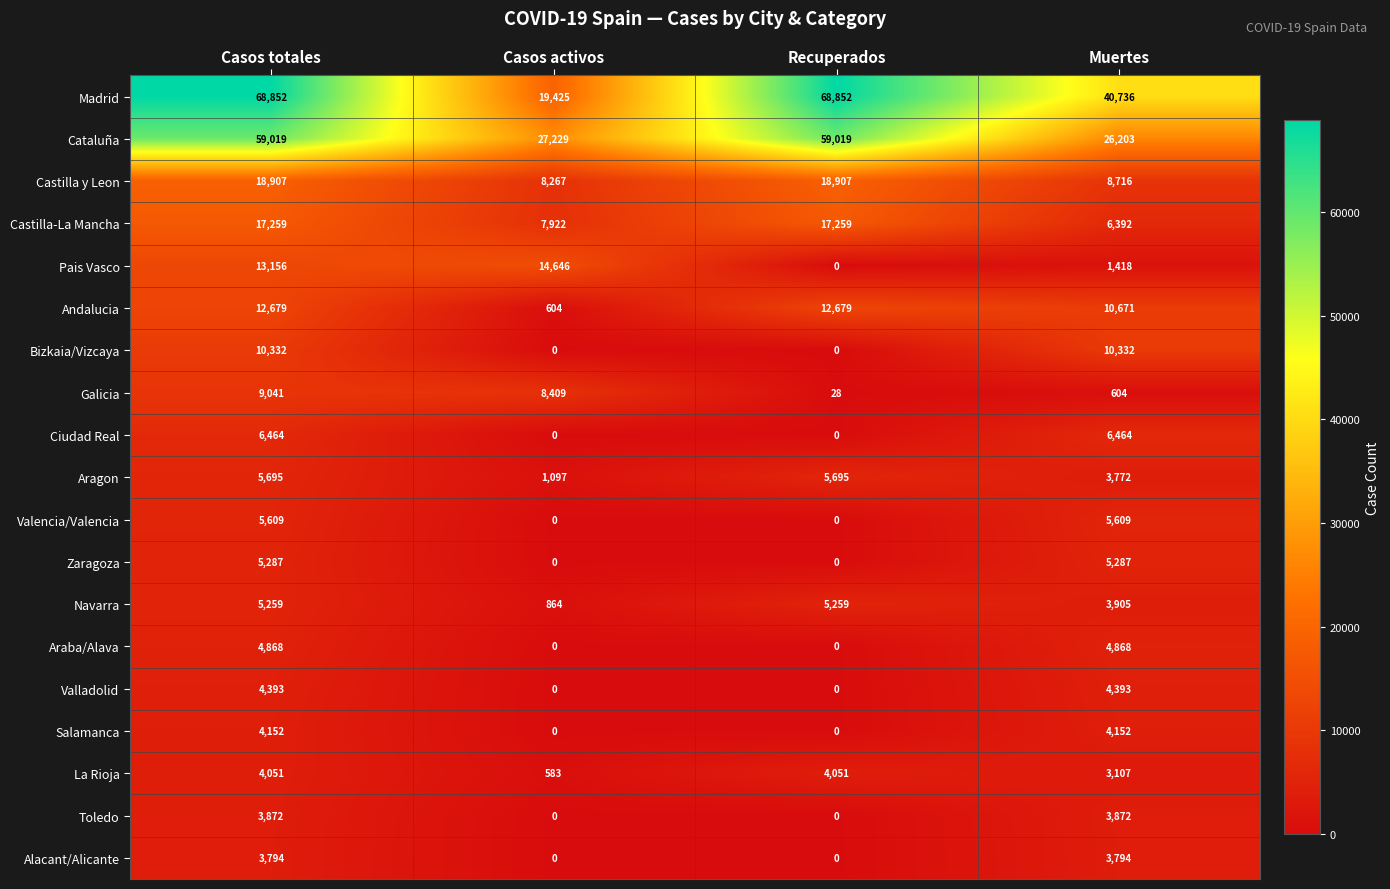

What is the maximum value for Pais Vasco?

14646